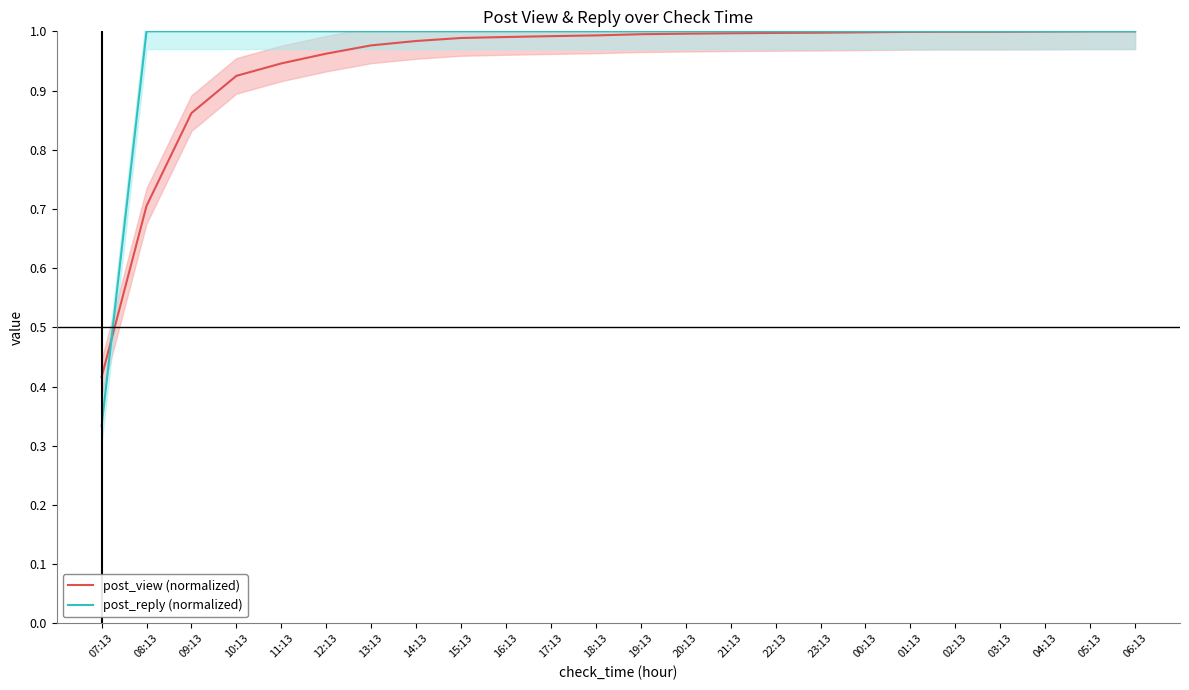

What is the lowest value of the post_reply (normalized) series?

0.3